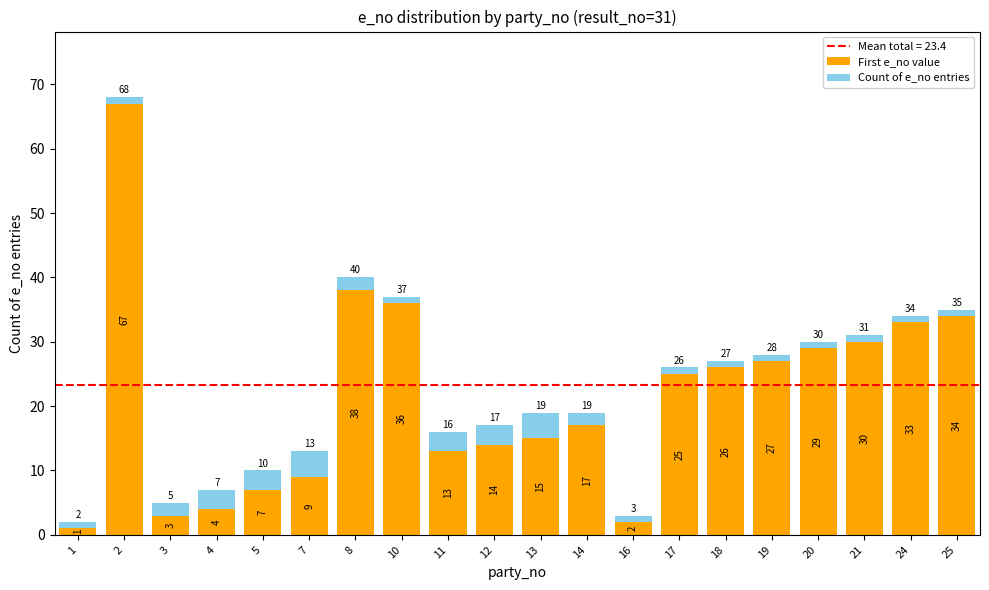

True or false: First e_no value has a value of 17 at 24.

False